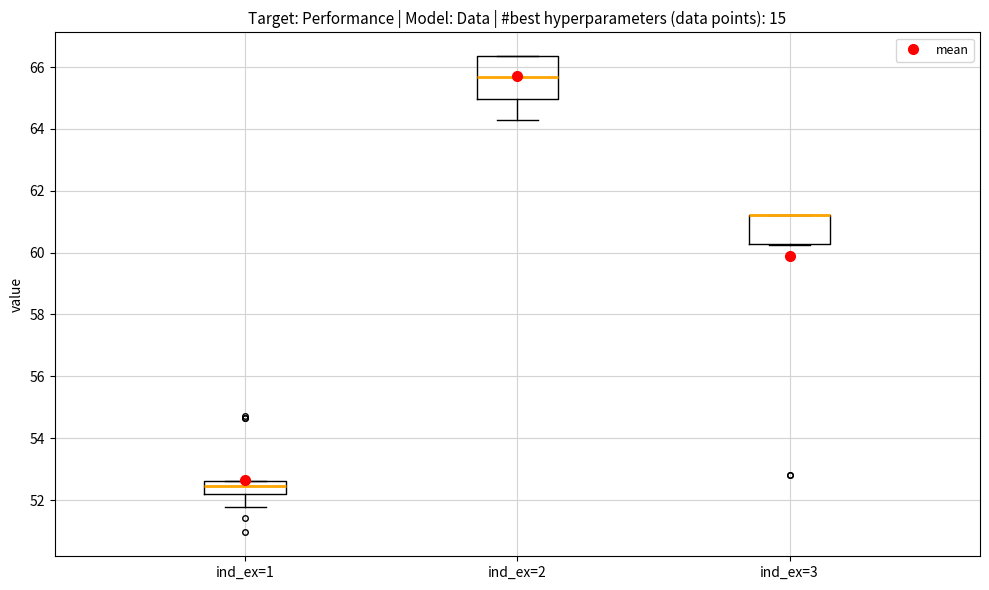

Reading left to right, transcribe this box plot: for each box, give where its median line is, the range the box spans, and where its two whiskers end, as read against the y-axis. The values are not printed on the chart, so give them approximately, as read against the axis.

ind_ex=1: median 52.4, box 52.2 to 52.6, whiskers 51.8 to 52.6
ind_ex=2: median 65.6, box 65.0 to 66.4, whiskers 64.2 to 66.4
ind_ex=3: median 61.2 (drawn on the box's upper edge), box 60.2 to 61.2, whiskers 60.2 to 61.2